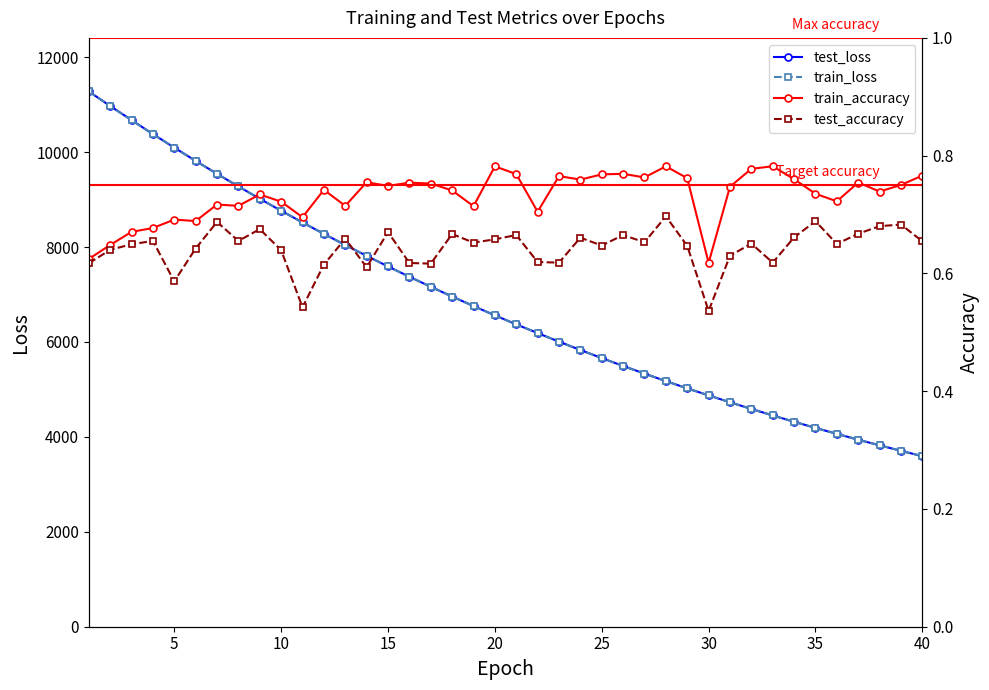

Which series has the largest total across all categories?

test_loss